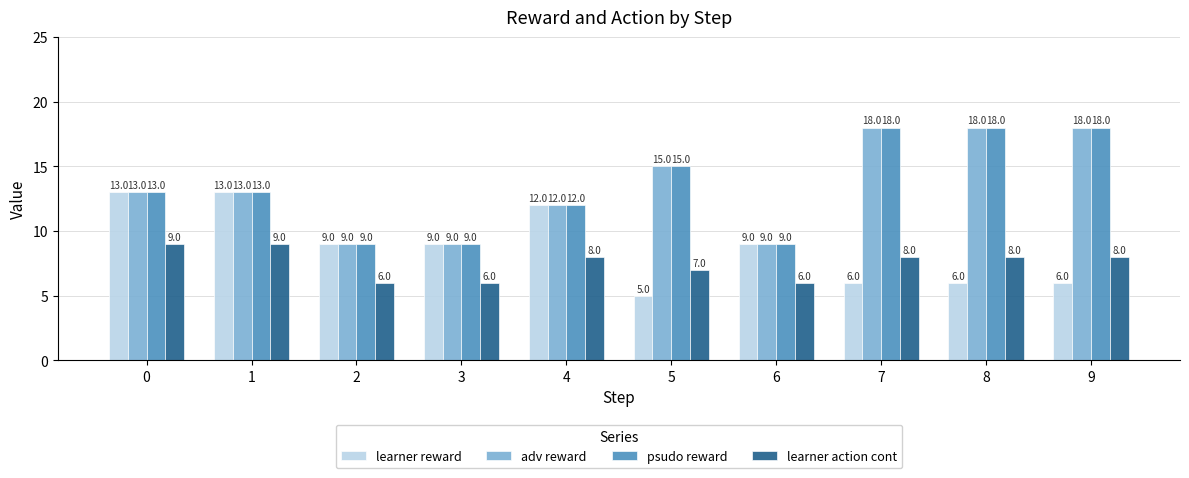

What is the sum of the adv reward values at 0 and 8?

31